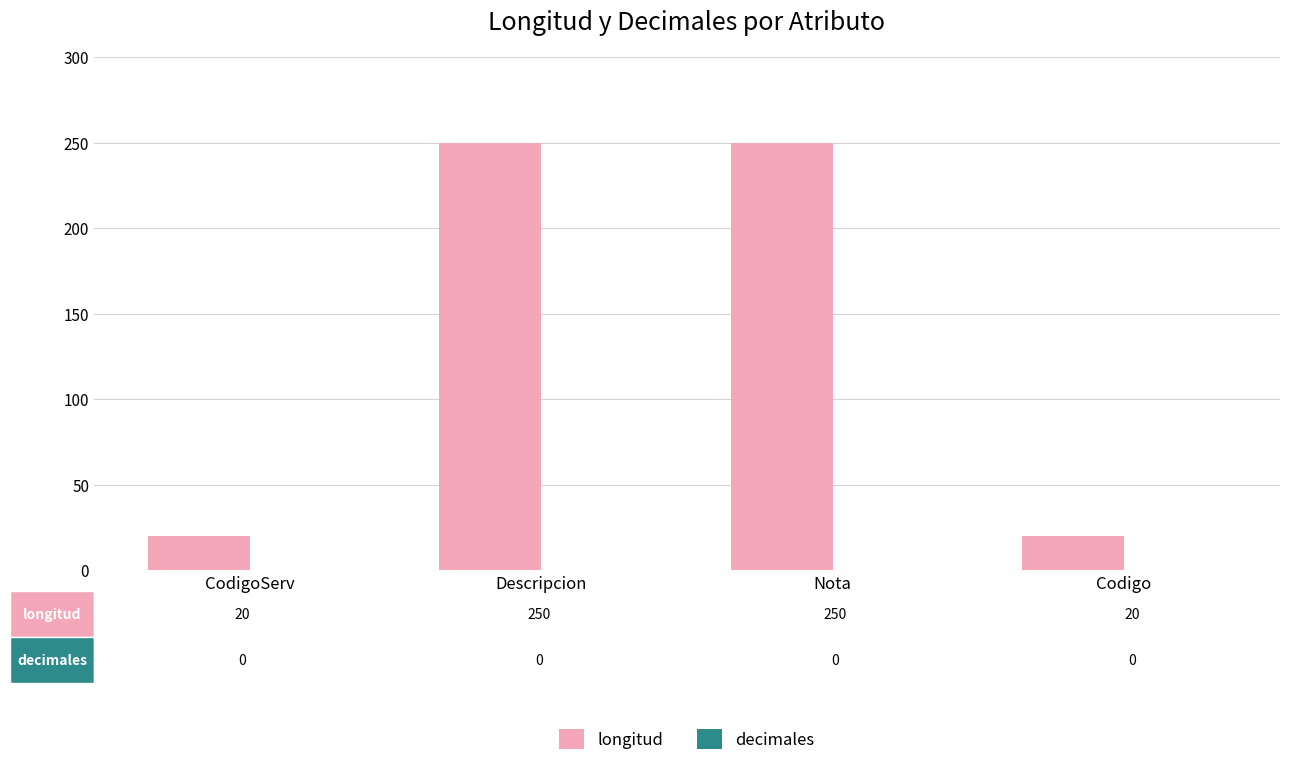

Reading left to right, list all the values displayed in this chart.

20	250	250	20